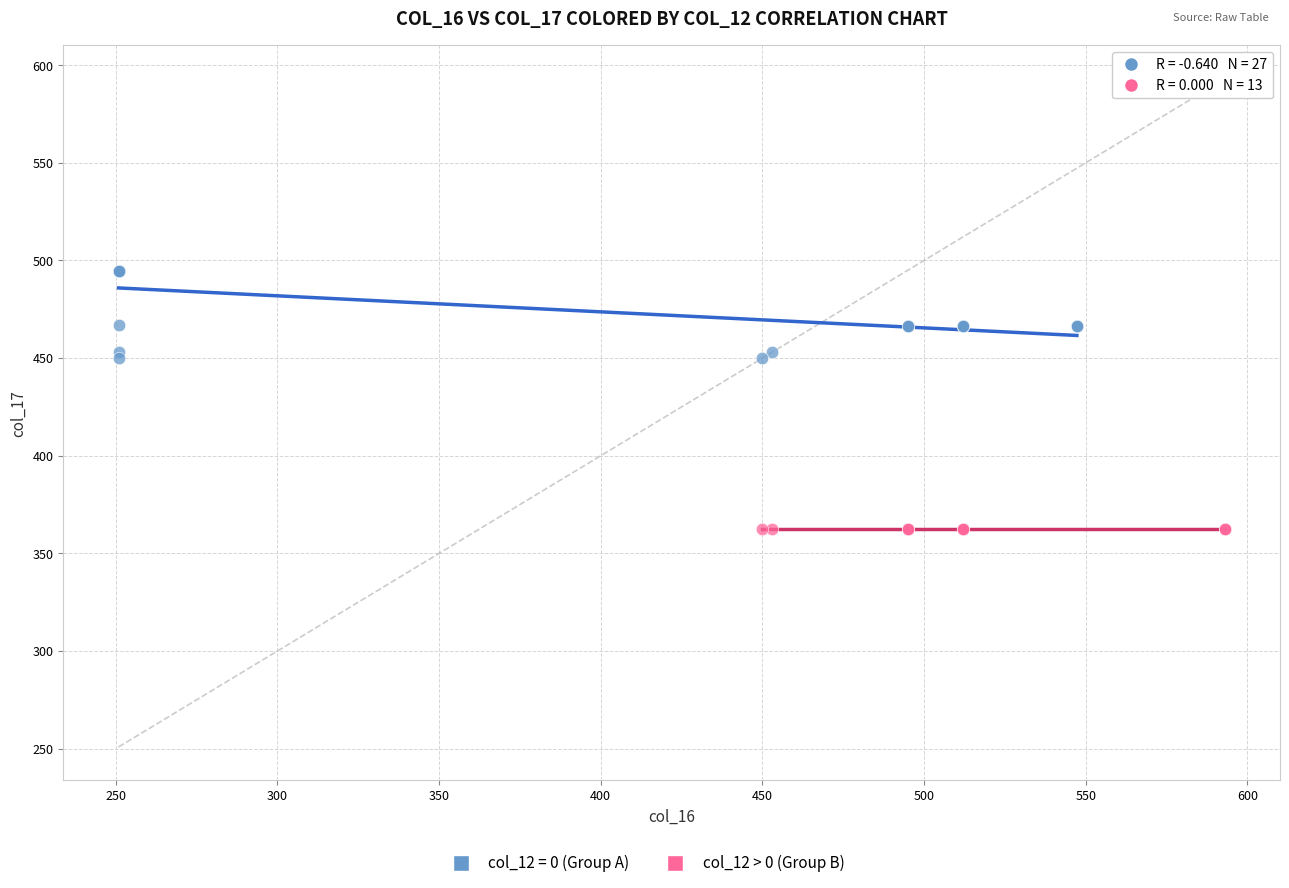

Which series contains the lowest Y value?

col_12 > 0 (Group B)